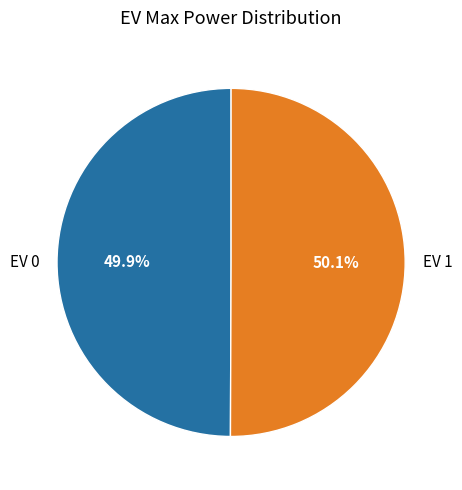

Combined, what portion of the pie is EV 0 and EV 1?

100.0%